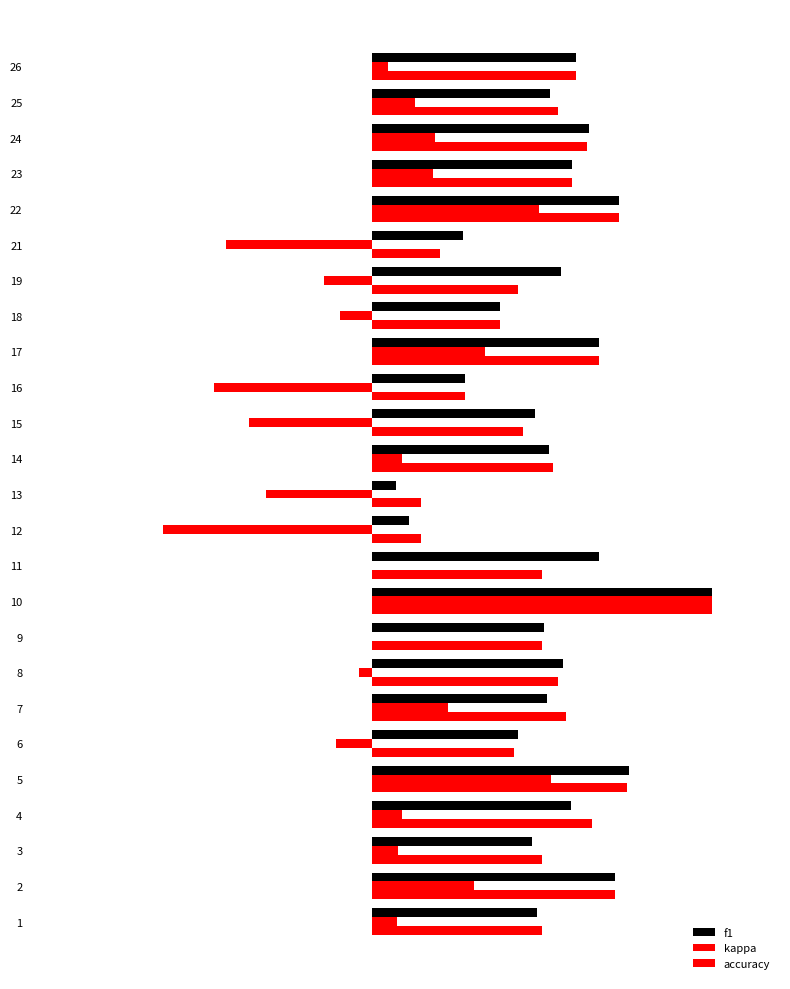

Reading right to left, transcribe all the data shown in this chart.

f1: 0.6	0.5	0.6	0.6	0.7	0.3	0.6	0.4	0.7	0.3	0.5	0.5	0.1	0.1	0.7	1.0	0.5	0.6	0.5	0.4	0.8	0.6	0.5	0.7	0.5
kappa: 0.0	0.1	0.2	0.2	0.5	-0.4	-0.1	-0.1	0.3	-0.5	-0.4	0.1	-0.3	-0.6	0.0	1.0	0.0	-0.0	0.2	-0.1	0.5	0.1	0.1	0.3	0.1
accuracy: 0.6	0.5	0.6	0.6	0.7	0.2	0.4	0.4	0.7	0.3	0.4	0.5	0.1	0.1	0.5	1.0	0.5	0.5	0.6	0.4	0.8	0.6	0.5	0.7	0.5